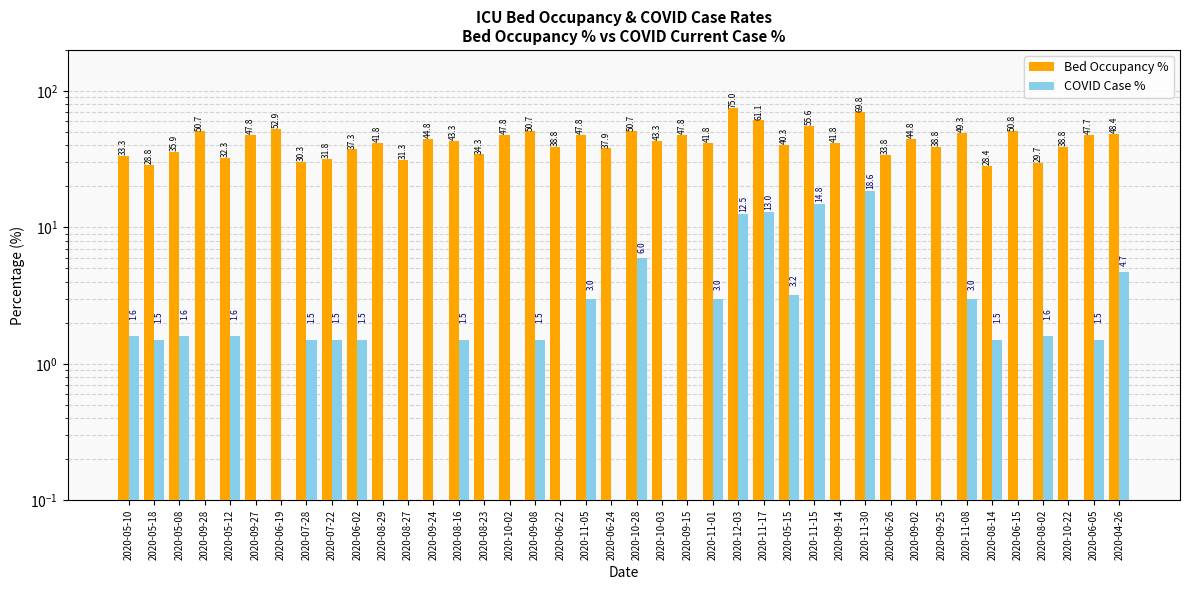

How many categories are shown in the chart?

40